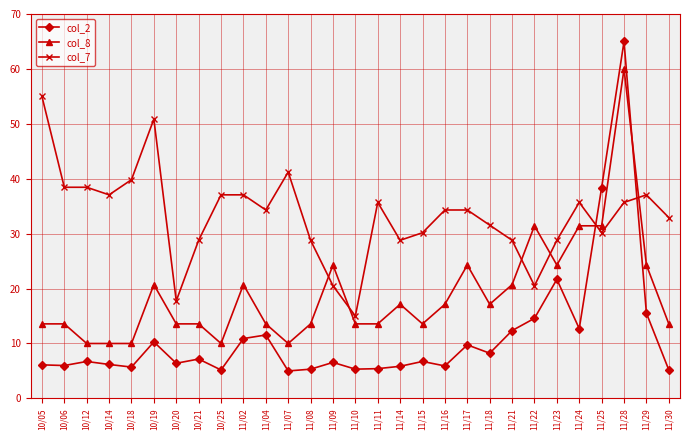

True or false: col_7 has a value of 28.8 at 11/21.

True